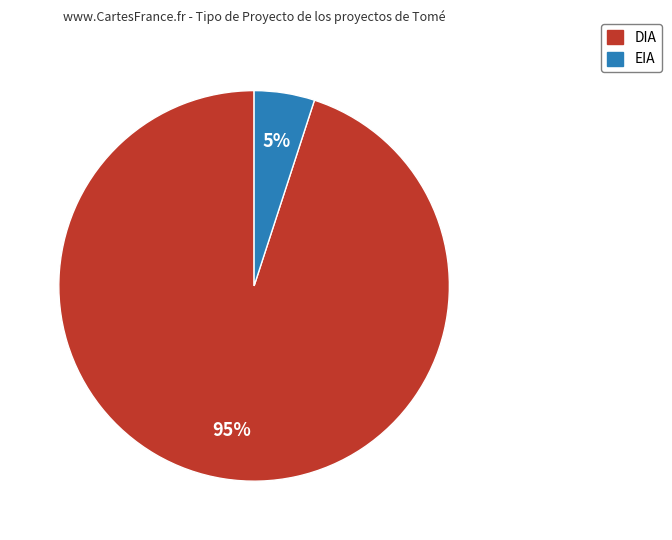

Which slice is the largest?

DIA